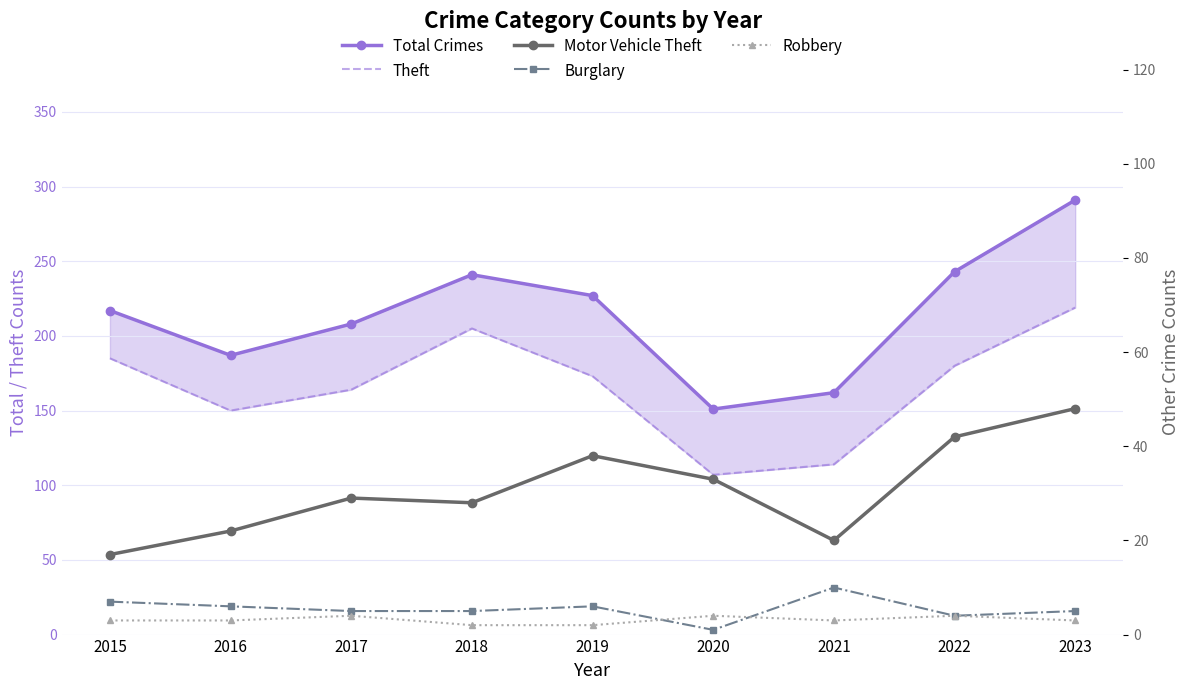

Reading left to right, list all the values displayed in this chart.

Total Crimes: 2015=217	2016=187	2017=208	2018=241	2019=227	2020=151	2021=162	2022=243	2023=291
Theft: 2015=185	2016=150	2017=164	2018=205	2019=173	2020=107	2021=114	2022=180	2023=219
Motor Vehicle Theft: 2015=17	2016=22	2017=29	2018=28	2019=38	2020=33	2021=20	2022=42	2023=48
Burglary: 2015=7	2016=6	2017=5	2018=5	2019=6	2020=1	2021=10	2022=4	2023=5
Robbery: 2015=3	2016=3	2017=4	2018=2	2019=2	2020=4	2021=3	2022=4	2023=3